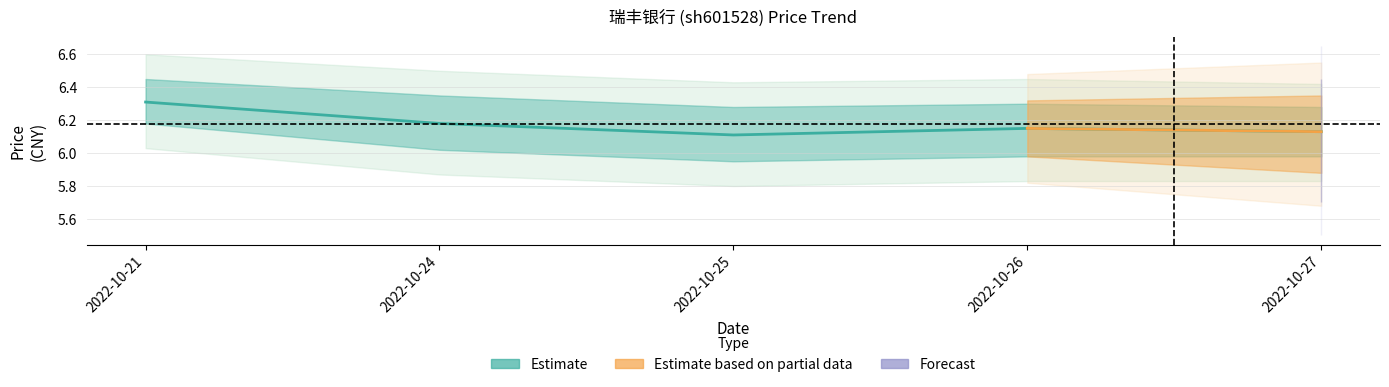

At which category does the data reach its first local valley?

2022-10-25